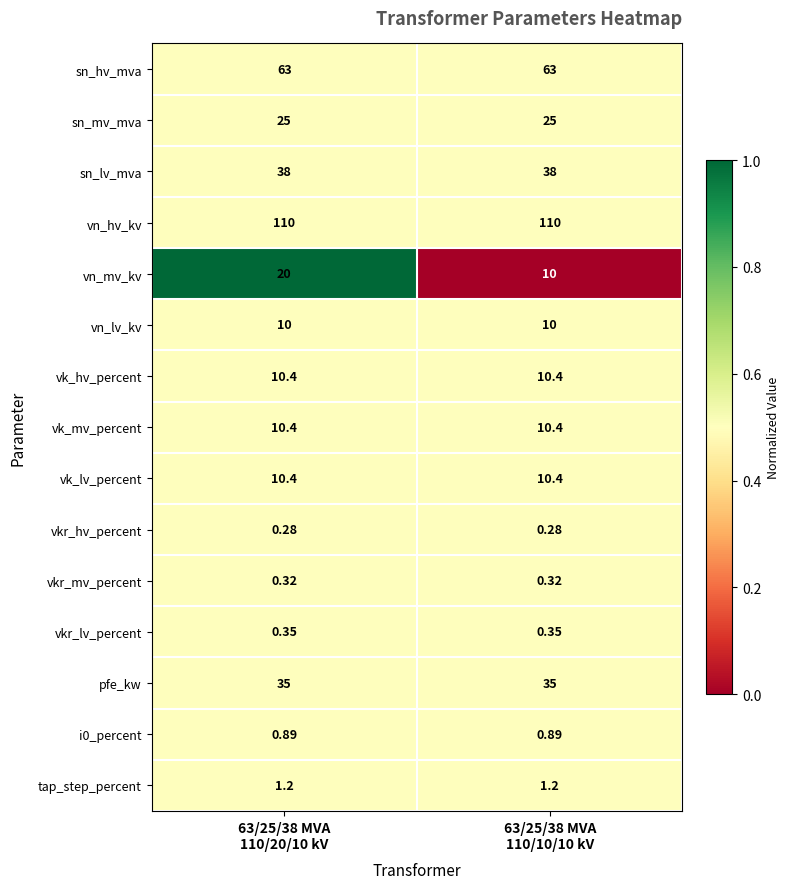

How many data points does each series have?

2